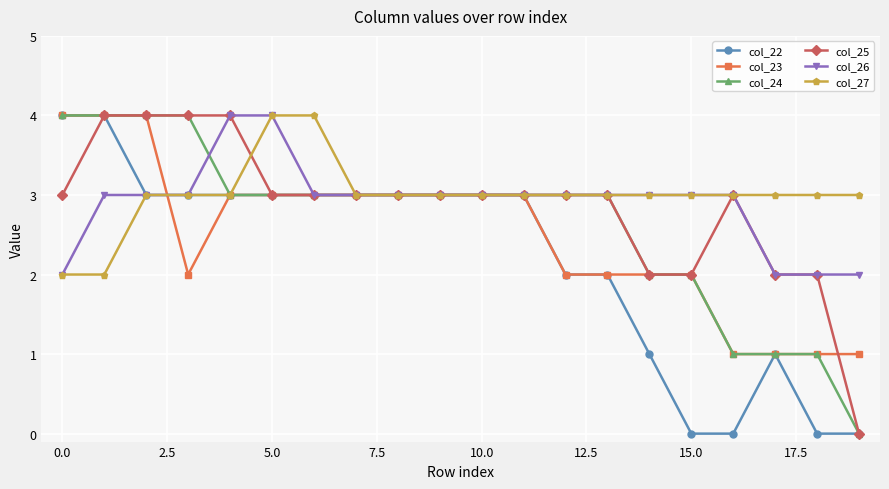

What is the value of the col_26 point at the 19th from the left?

2